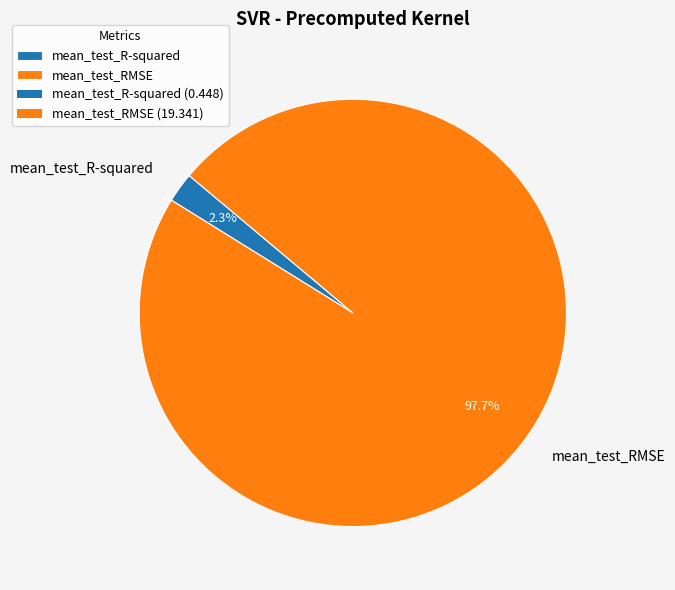

To the nearest percent, what is the difference between the mean_test_RMSE and mean_test_R-squared slice percentages?

95%